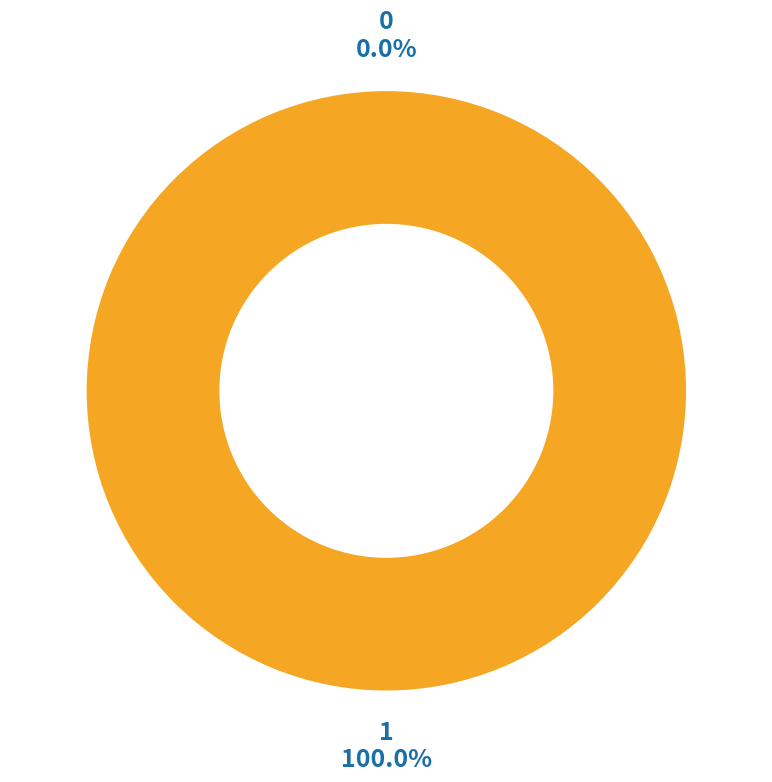

What portion of the pie excludes 0?

100.0%